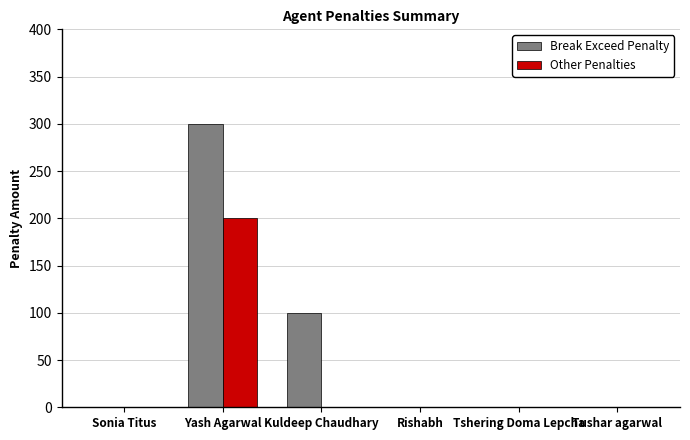

At which label is Break Exceed Penalty closest to 150?

Kuldeep Chaudhary